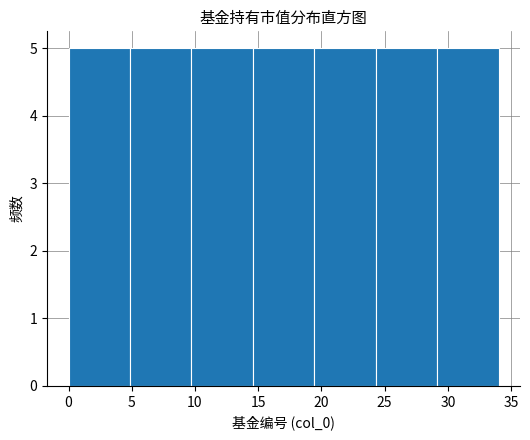

What is the height of the bar covering 0.0 to 5.0 on the x-axis? Neither the bar edges nor the heights are printed on the chart, so give them approximately, as read against the axes.

5